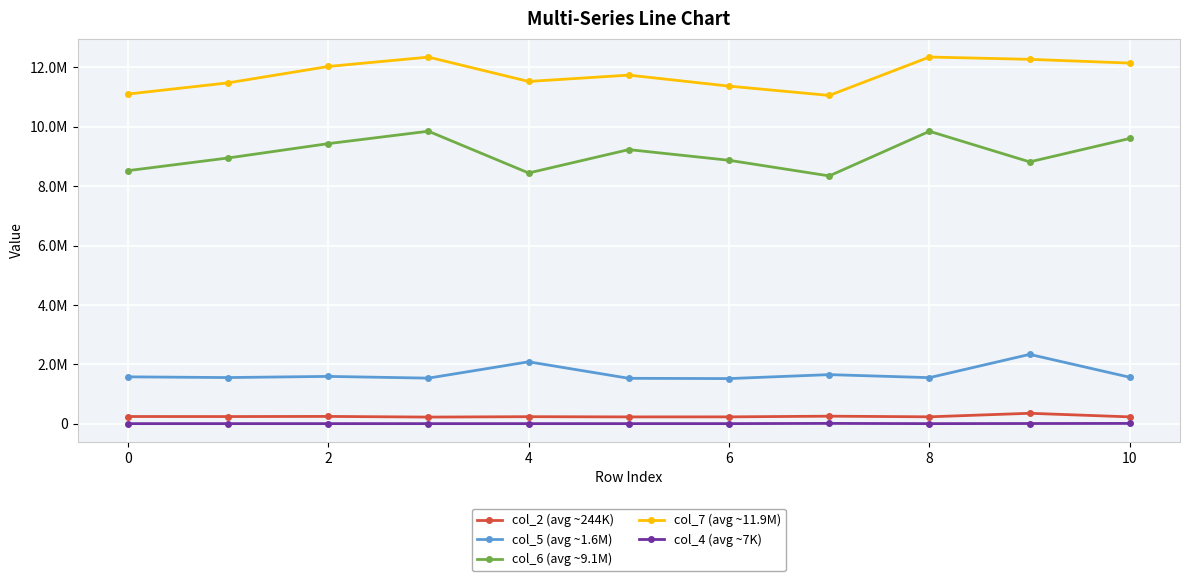

In col_6 (avg ~9.1M), how many points are higher than both neighbors (excluding endpoints)?

3